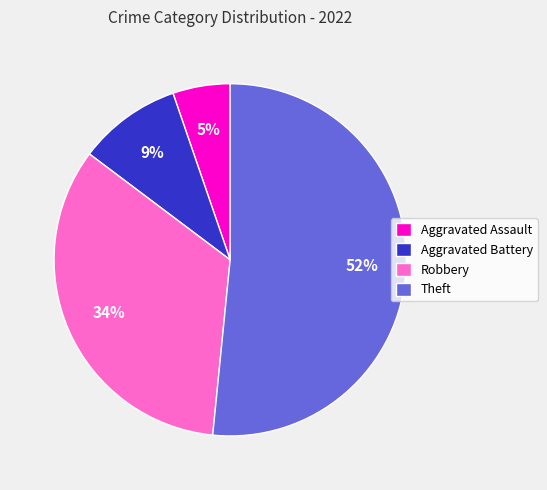

Is it true that Aggravated Assault is 19% of the pie?

False